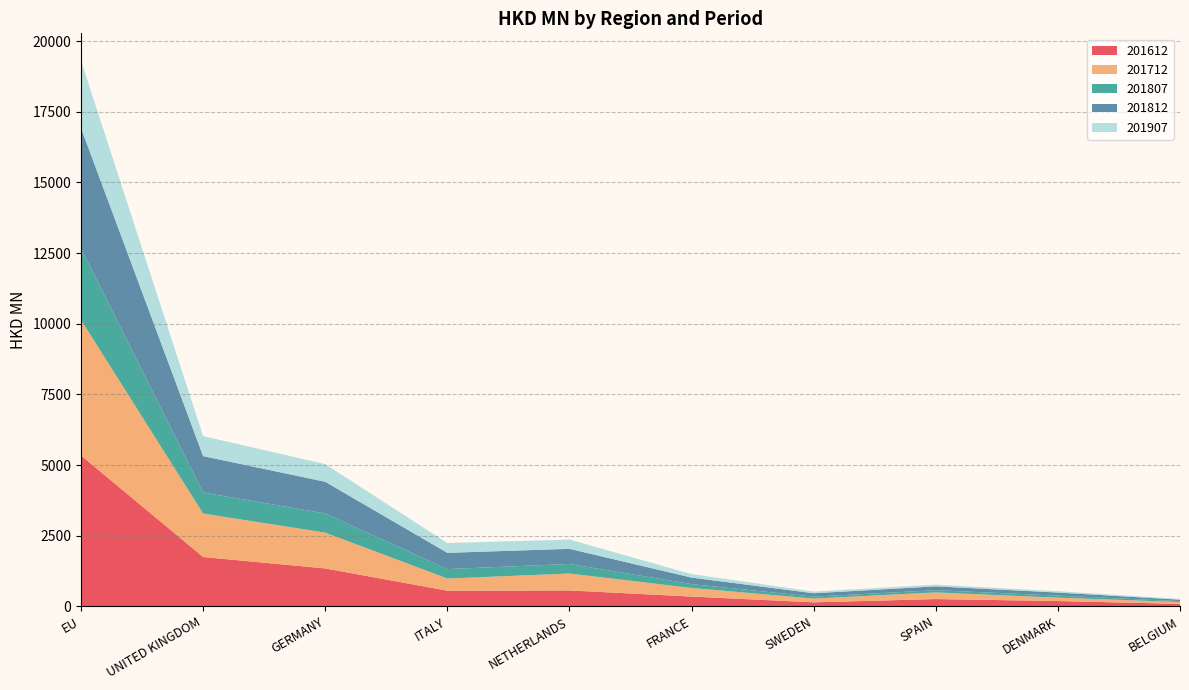

Reading left to right, what are all the values shown in this chart?

201612: EU=5337.9	UNITED KINGDOM=1745.5	GERMANY=1340.6	ITALY=553.7	NETHERLANDS=562.4	FRANCE=345.7	SWEDEN=141.6	SPAIN=257.0	DENMARK=187.4	BELGIUM=86.9
201712: EU=4798.0	UNITED KINGDOM=1538.3	GERMANY=1267.2	ITALY=430.0	NETHERLANDS=599.3	FRANCE=305.5	SWEDEN=132.8	SPAIN=235.8	DENMARK=119.5	BELGIUM=65.1
201807: EU=2537.9	UNITED KINGDOM=744.6	GERMANY=679.3	ITALY=334.0	NETHERLANDS=338.6	FRANCE=134.8	SWEDEN=68.8	SPAIN=78.4	DENMARK=72.4	BELGIUM=31.5
201812: EU=4253.1	UNITED KINGDOM=1288.5	GERMANY=1120.6	ITALY=575.8	NETHERLANDS=534.4	FRANCE=231.2	SWEDEN=119.5	SPAIN=136.6	DENMARK=108.4	BELGIUM=52.0
201907: EU=2385.7	UNITED KINGDOM=708.0	GERMANY=625.0	ITALY=346.5	NETHERLANDS=328.4	FRANCE=123.7	SWEDEN=60.8	SPAIN=60.3	DENMARK=47.9	BELGIUM=27.9